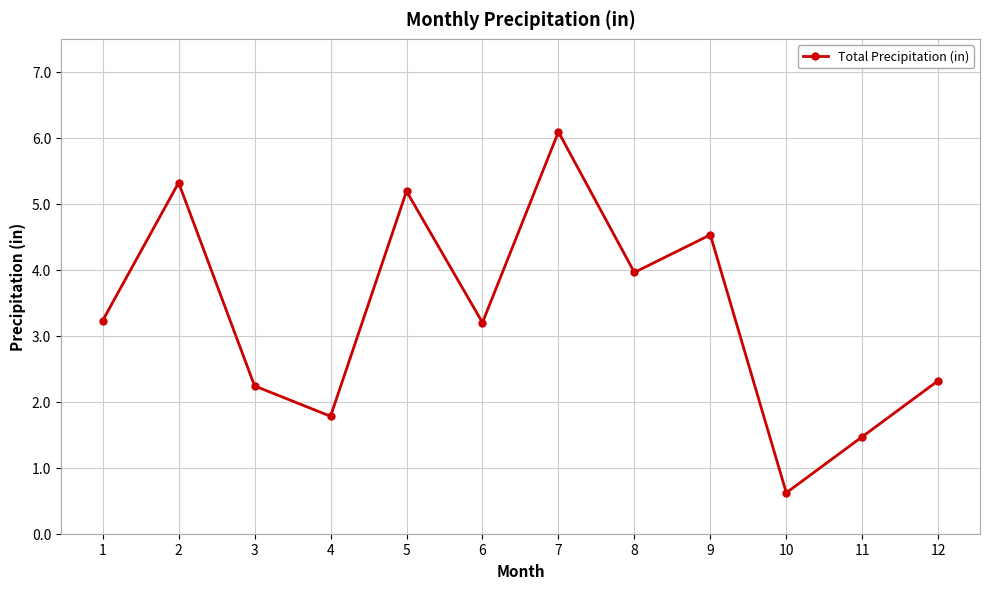

What is the greatest value displayed?

6.1